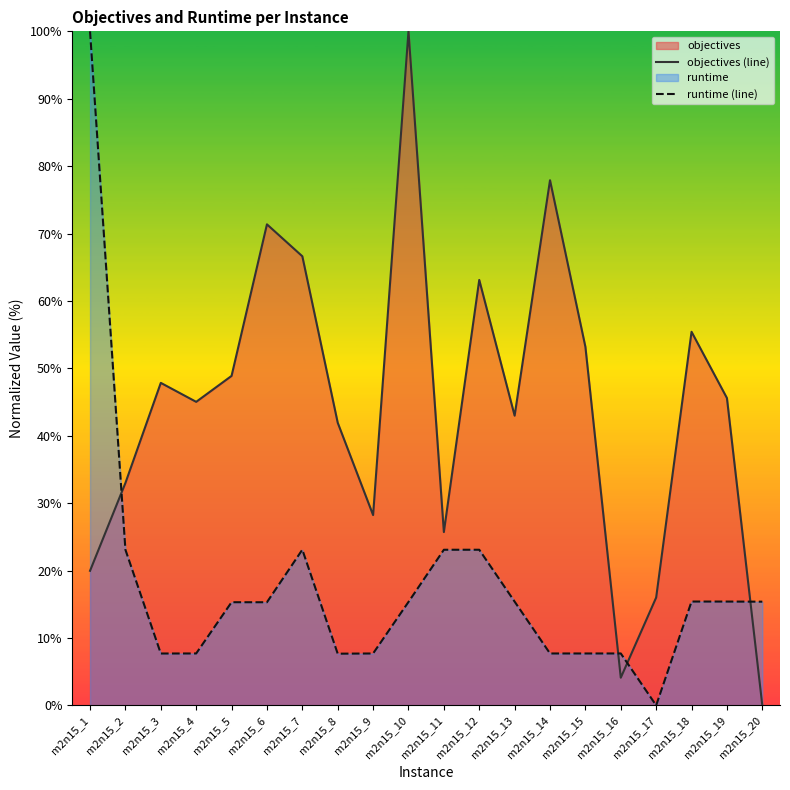

What is the sum of the runtime (line) values at m2n15_16 and m2n15_14?

15.4